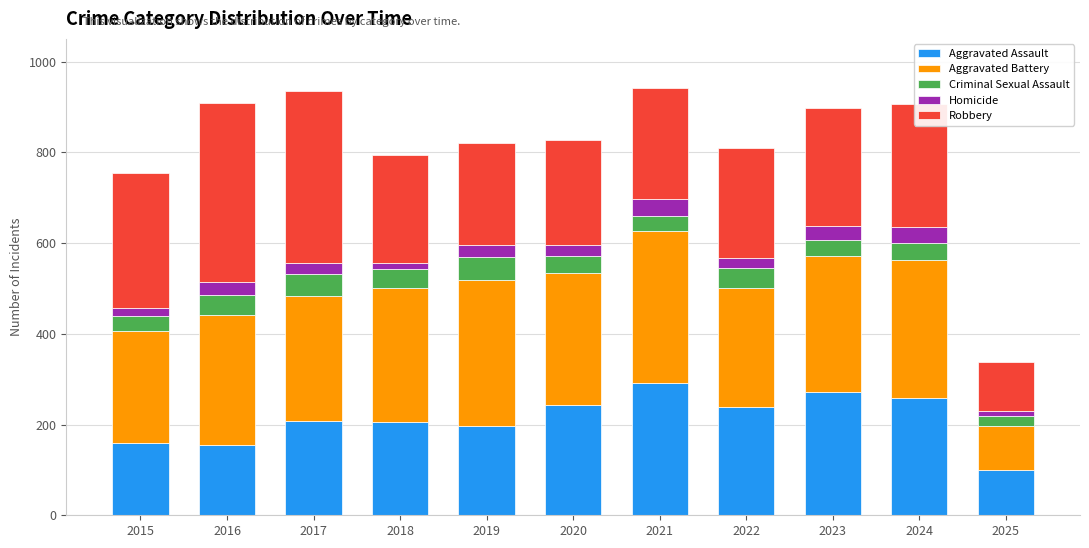

What is the total value across all series at 2017?

936